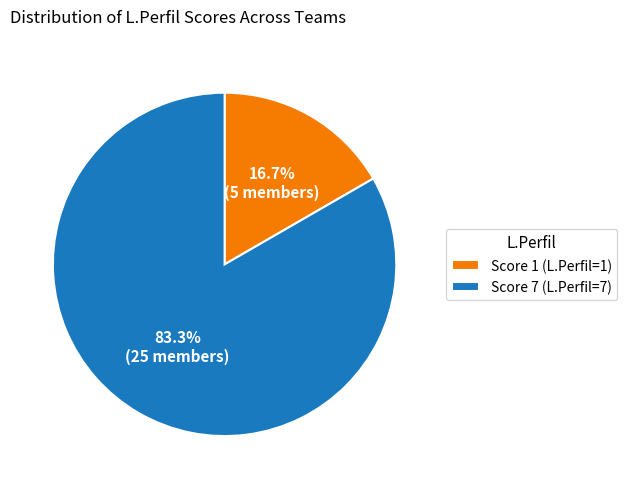

What is the majority slice?

Score 7 (L.Perfil=7)